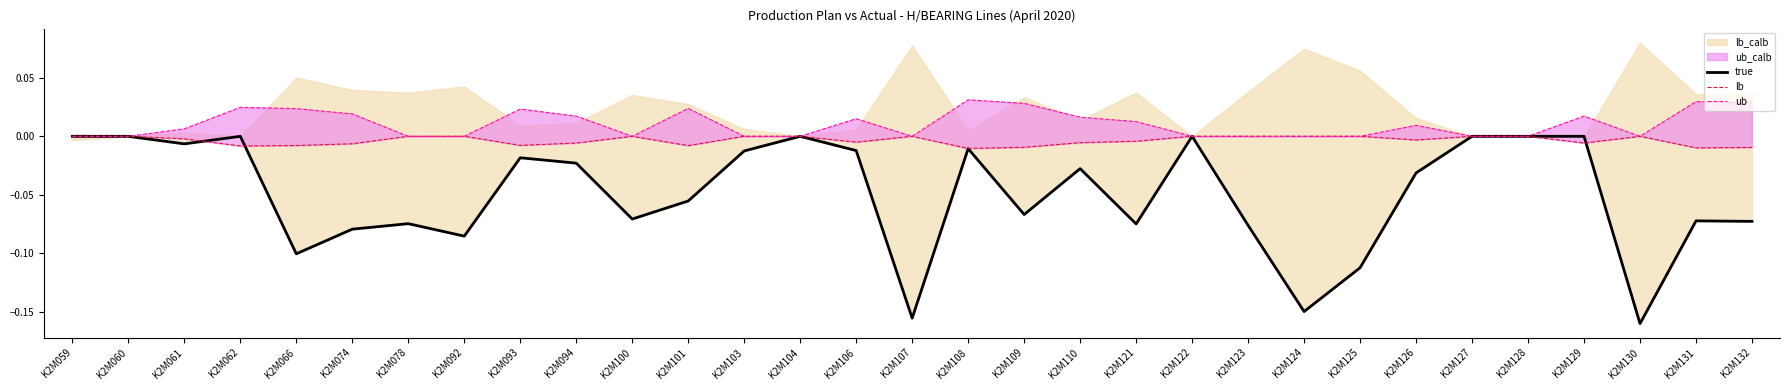

List the labels in order of lb value, largest first.

K2M059, K2M060, K2M078, K2M092, K2M100, K2M103, K2M104, K2M107, K2M122, K2M123, K2M124, K2M125, K2M127, K2M128, K2M130, K2M061, K2M126, K2M121, K2M106, K2M110, K2M094, K2M129, K2M074, K2M093, K2M066, K2M101, K2M062, K2M109, K2M132, K2M131, K2M108